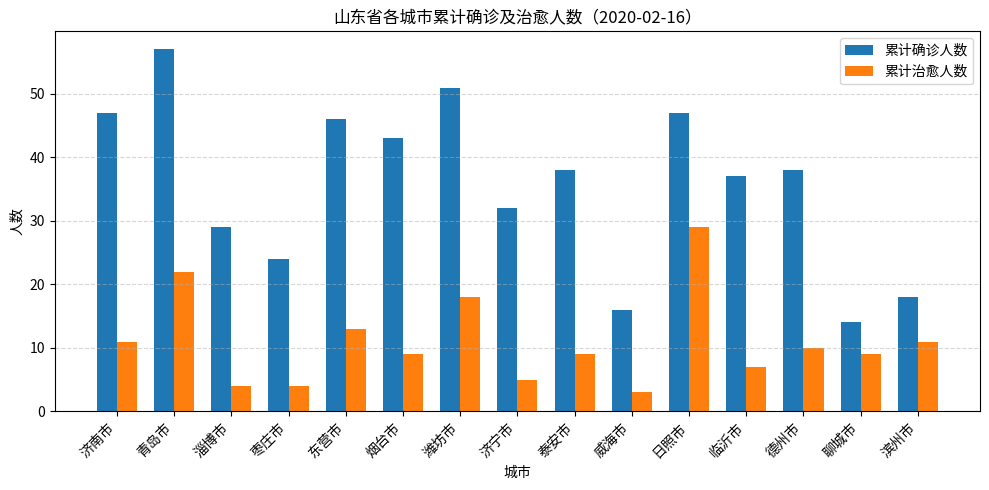

At how many categories does at least one series exceed 13?

15